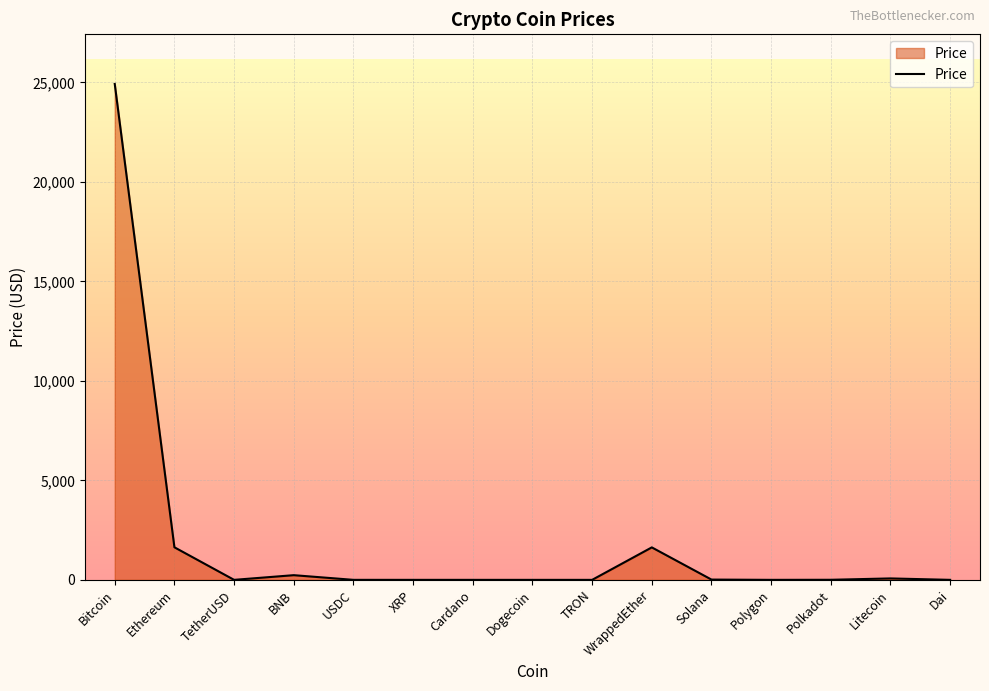

At which label is the value closest to 12461?

Ethereum